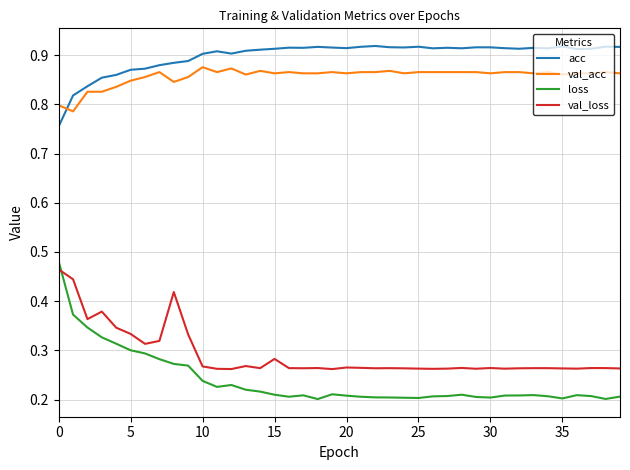

List the series in order of their peak value, highest first.

acc, val_acc, loss, val_loss